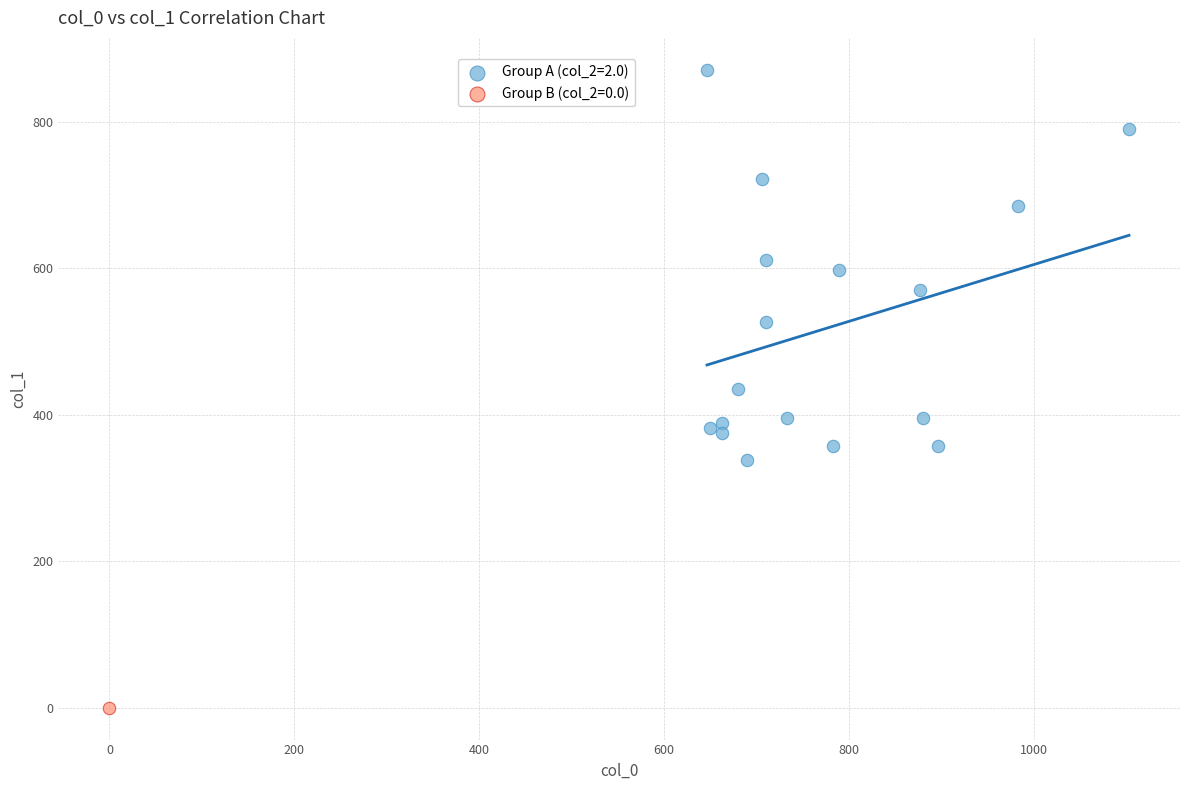

What are all the series names shown in the legend?

Group A (col_2=2.0), Group B (col_2=0.0)